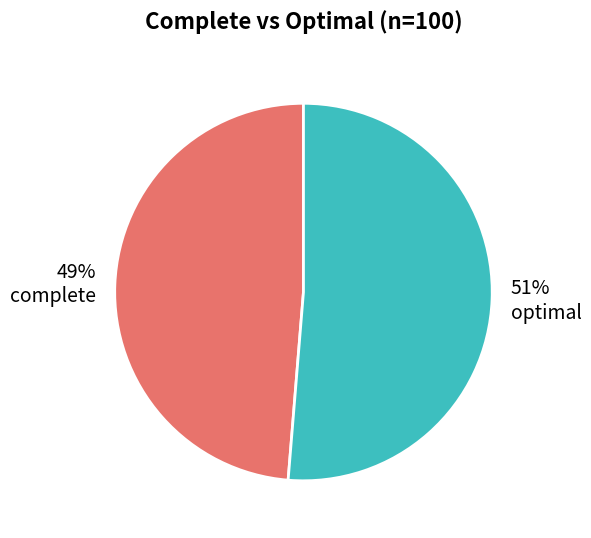

Count the number of slices in the pie.

2